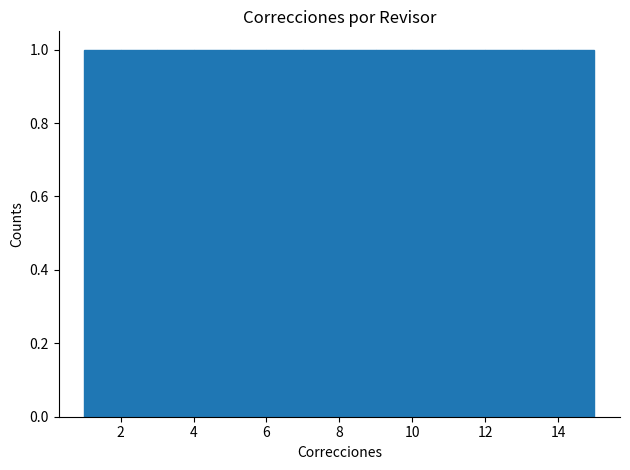

What is the height of the bar covering 10 to 11 on the x-axis? The values are not printed on the chart, so give them approximately, as read against the axis.

1